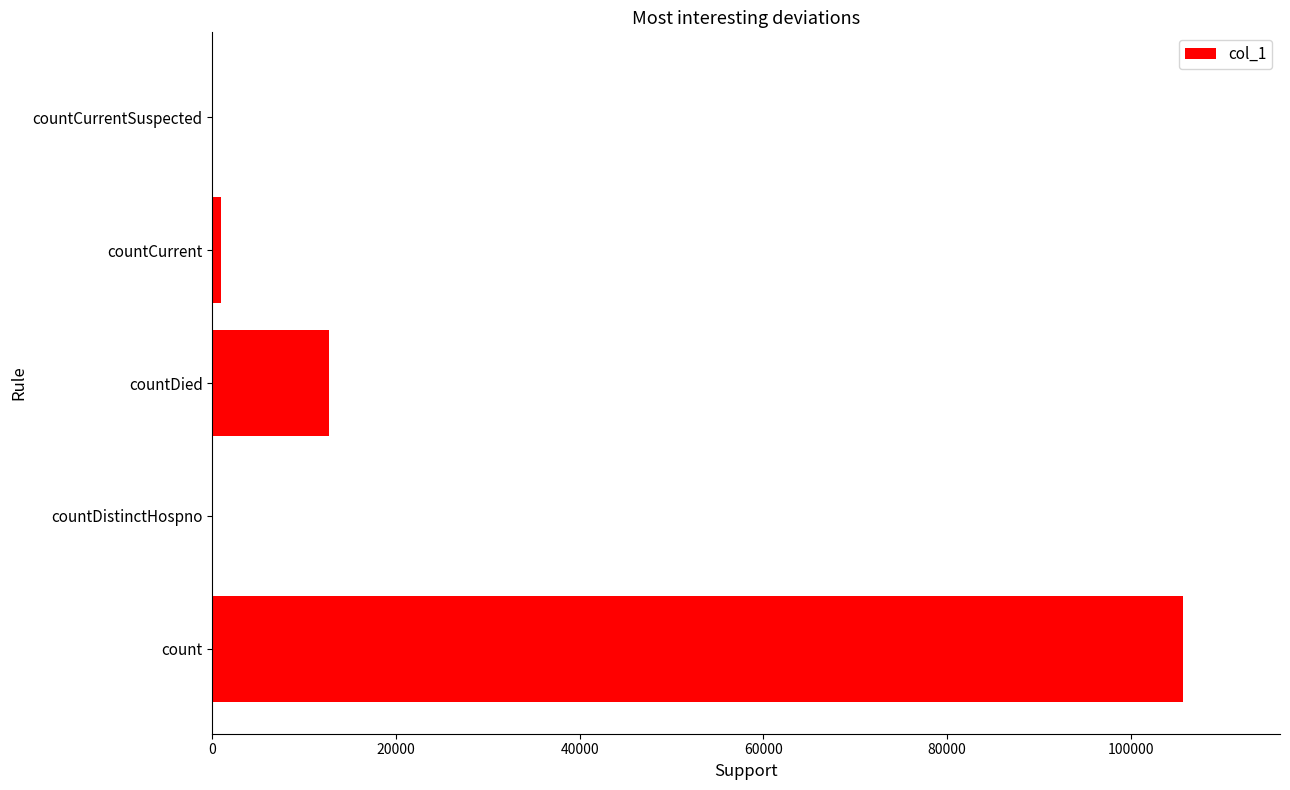

What is the greatest value displayed?

105696